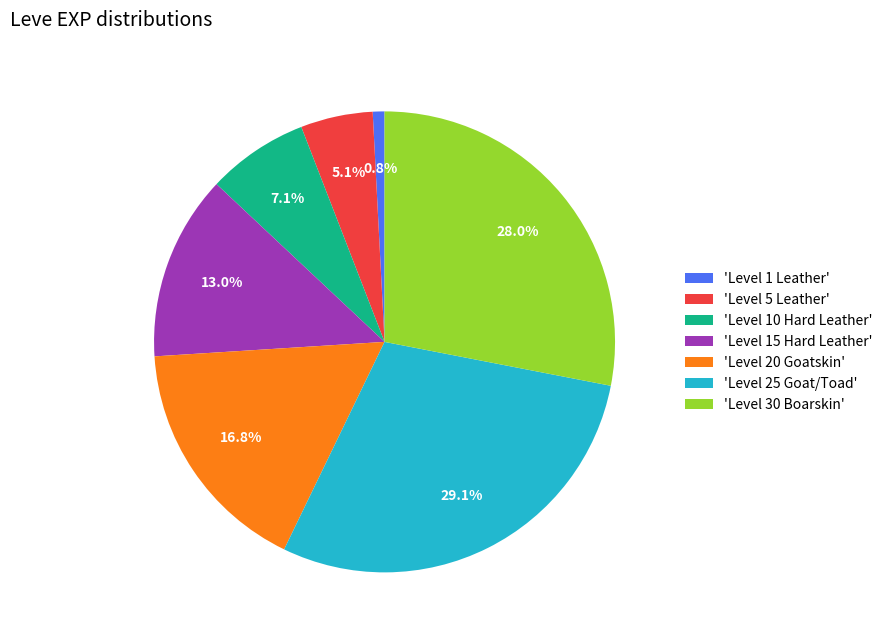

Is there a majority slice in this chart?

No